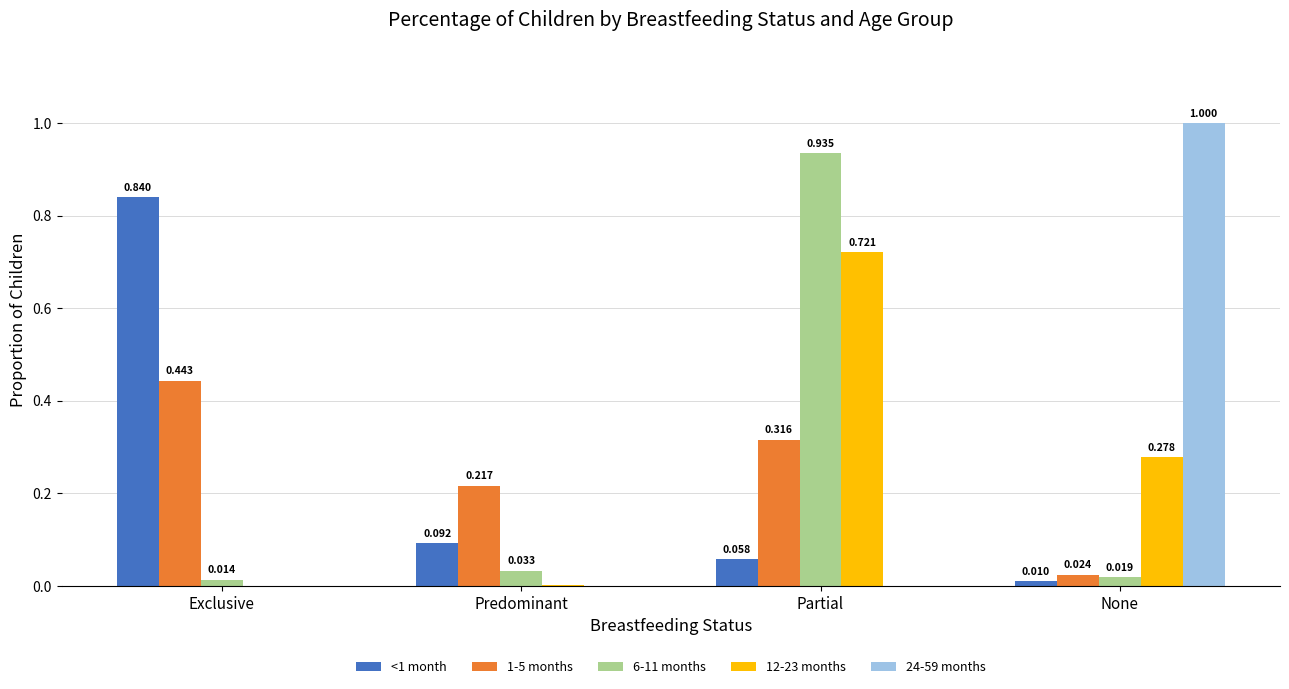

At which category does the chart reach its peak across all series?

None